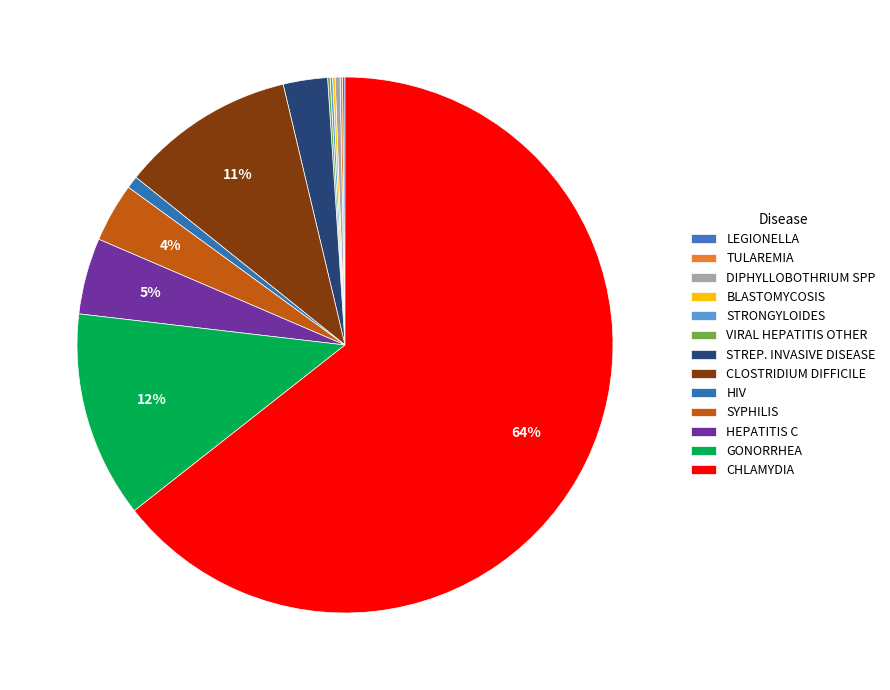

Which has a higher value, HIV or GONORRHEA?

GONORRHEA